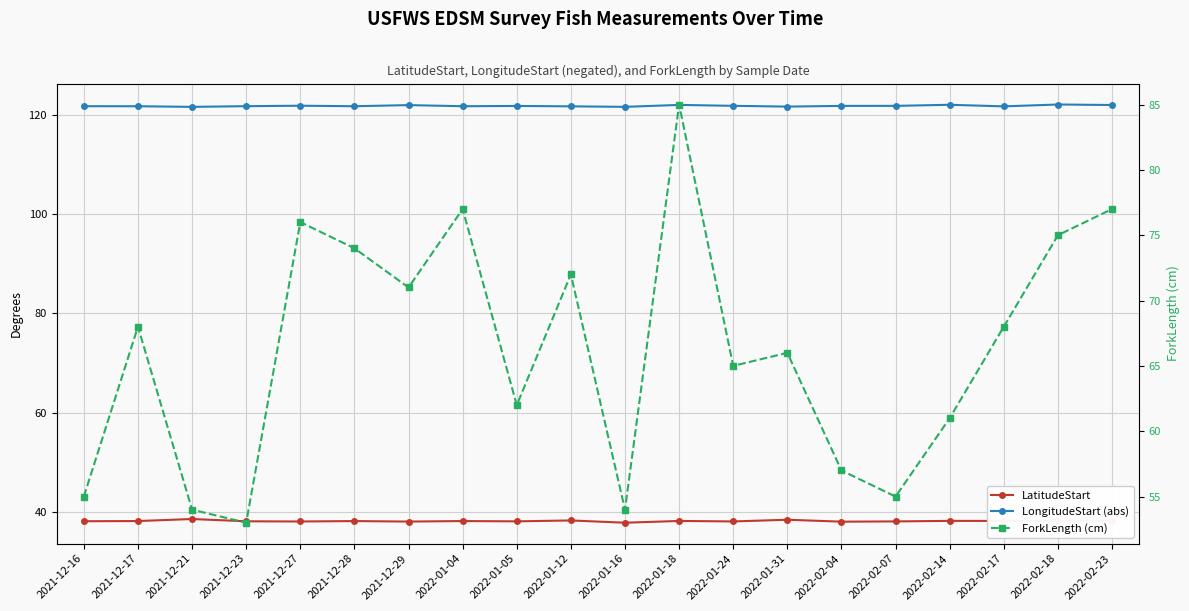

What is the total value across all series at 2022-02-18?

235.2